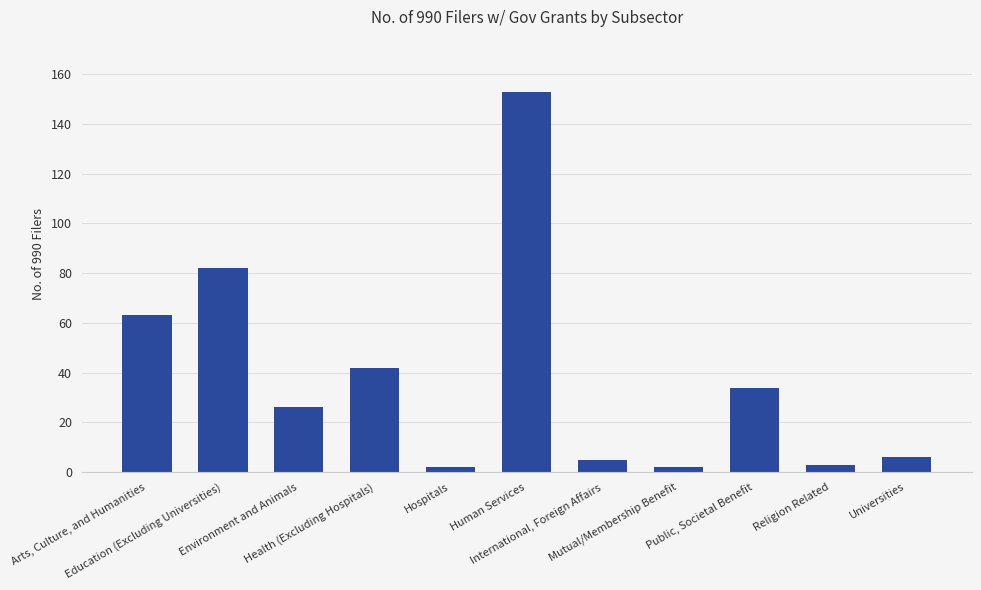

What is the sum of all values?

418